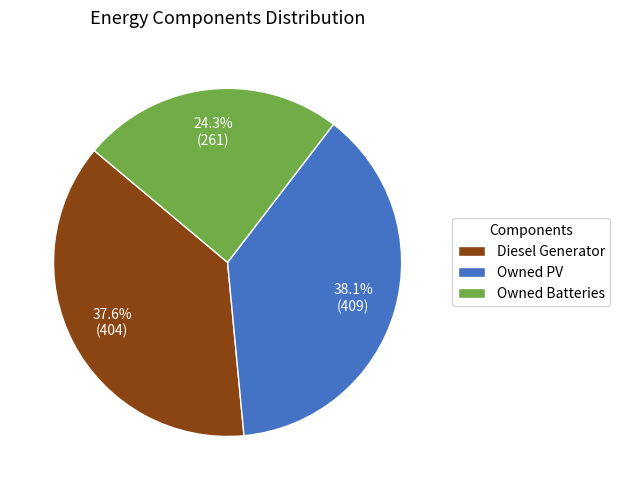

True or false: Diesel Generator accounts for 38% of the total.

True